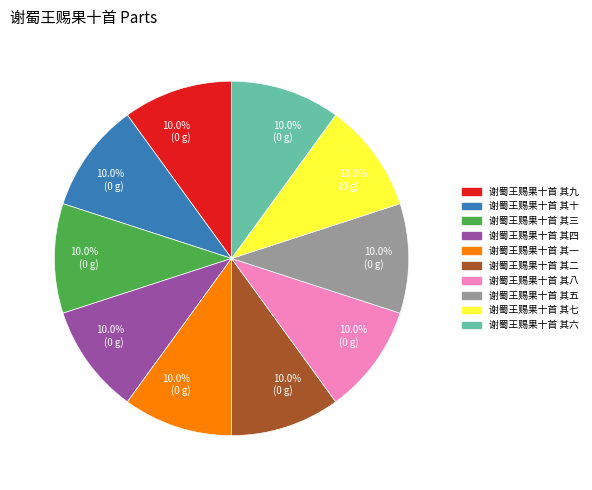

What is the ratio of the value at 谢蜀王赐果十首 其三 to the value at 谢蜀王赐果十首 其六?

1.0